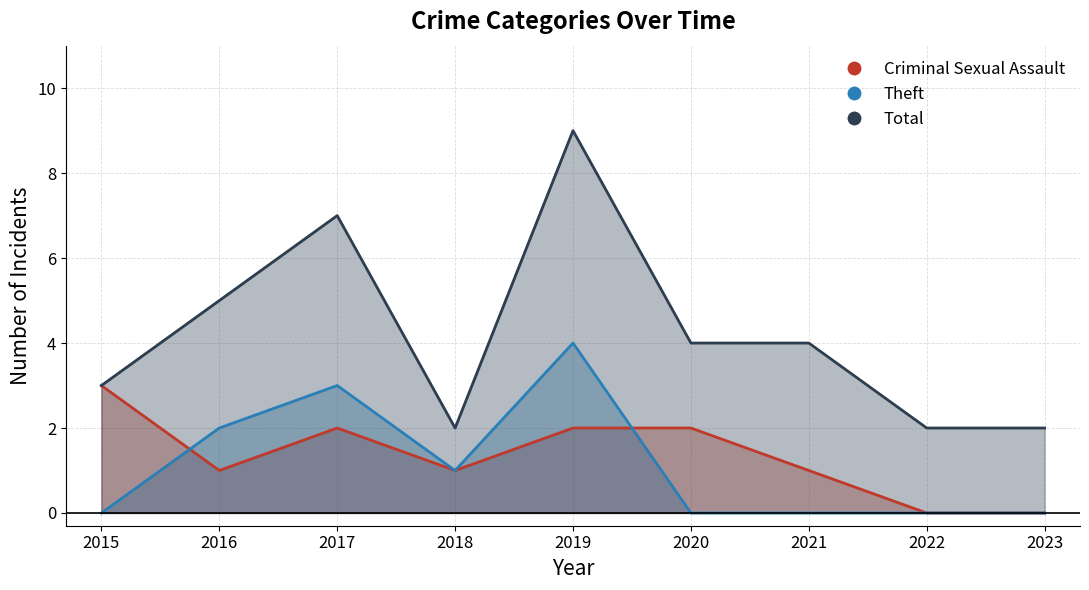

Reading left to right, extract all data points from this chart.

Criminal Sexual Assault: 3	1	2	1	2	2	1	0	0
Theft: 0	2	3	1	4	0	0	0	0
Total: 3	5	7	2	9	4	4	2	2